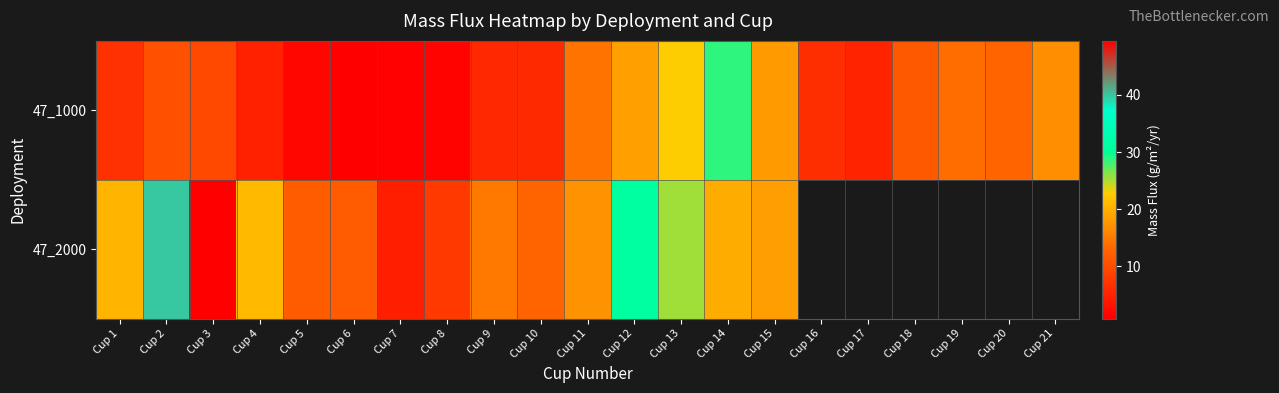

What is the spread (max minus min) of values at Cup 8?

6.4